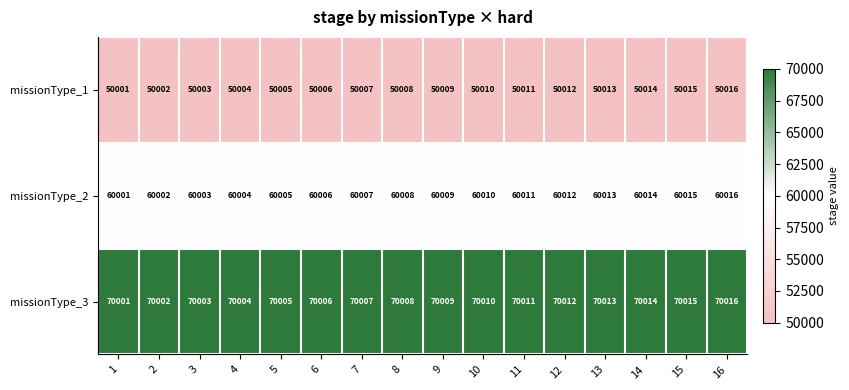

List the series in order of their peak value, highest first.

missionType_3, missionType_2, missionType_1